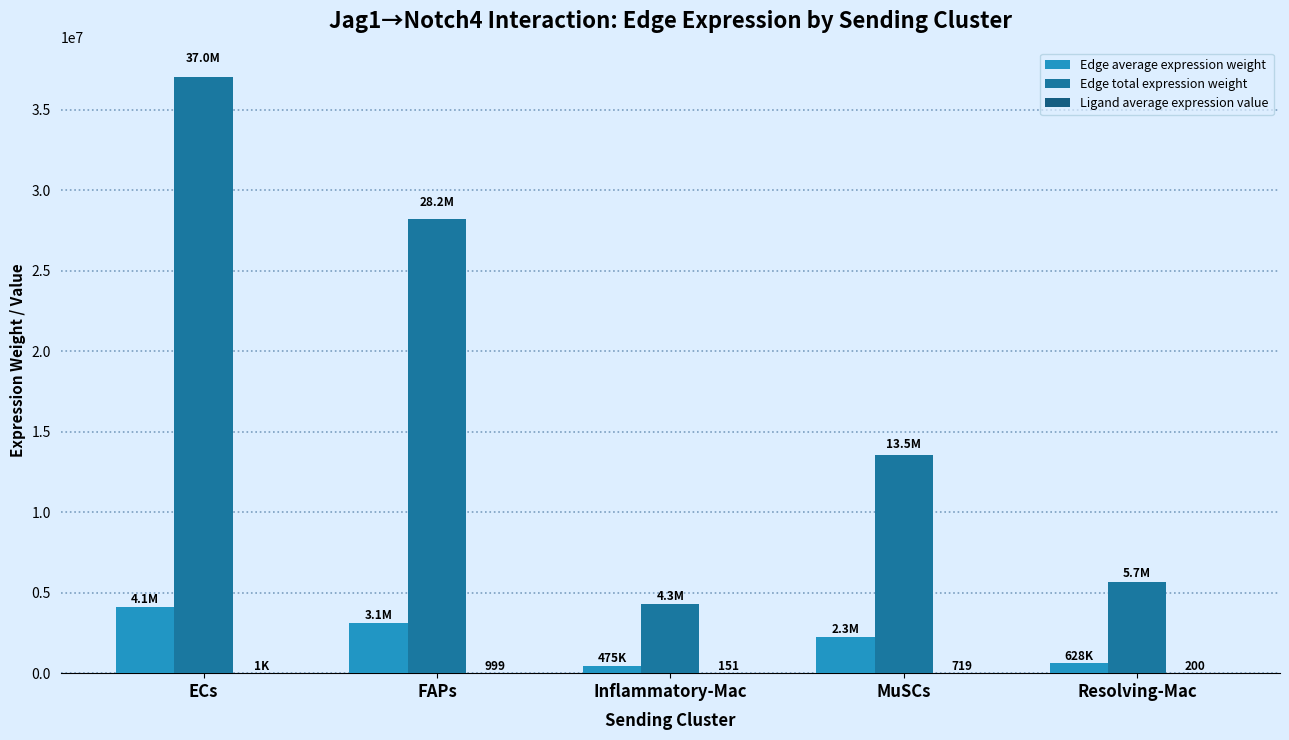

At which category does the chart reach its peak across all series?

ECs